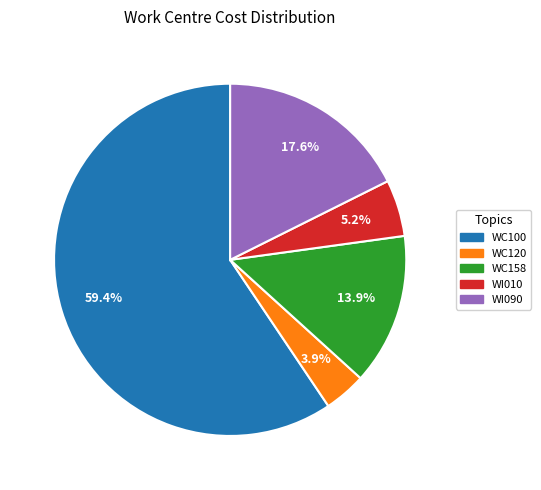

Does any single category account for the majority?

Yes